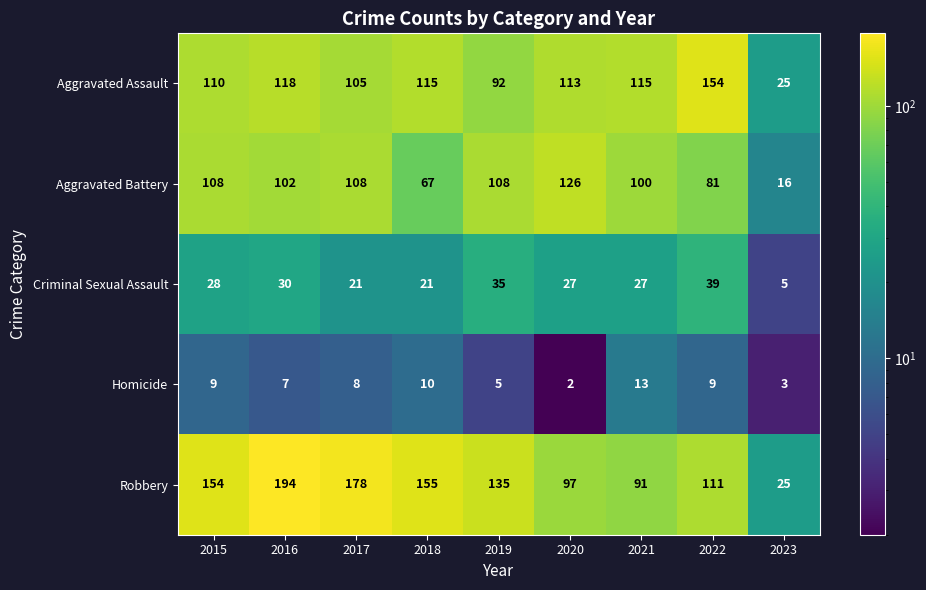

List the series in order of their peak value, lowest first.

Homicide, Criminal Sexual Assault, Aggravated Battery, Aggravated Assault, Robbery